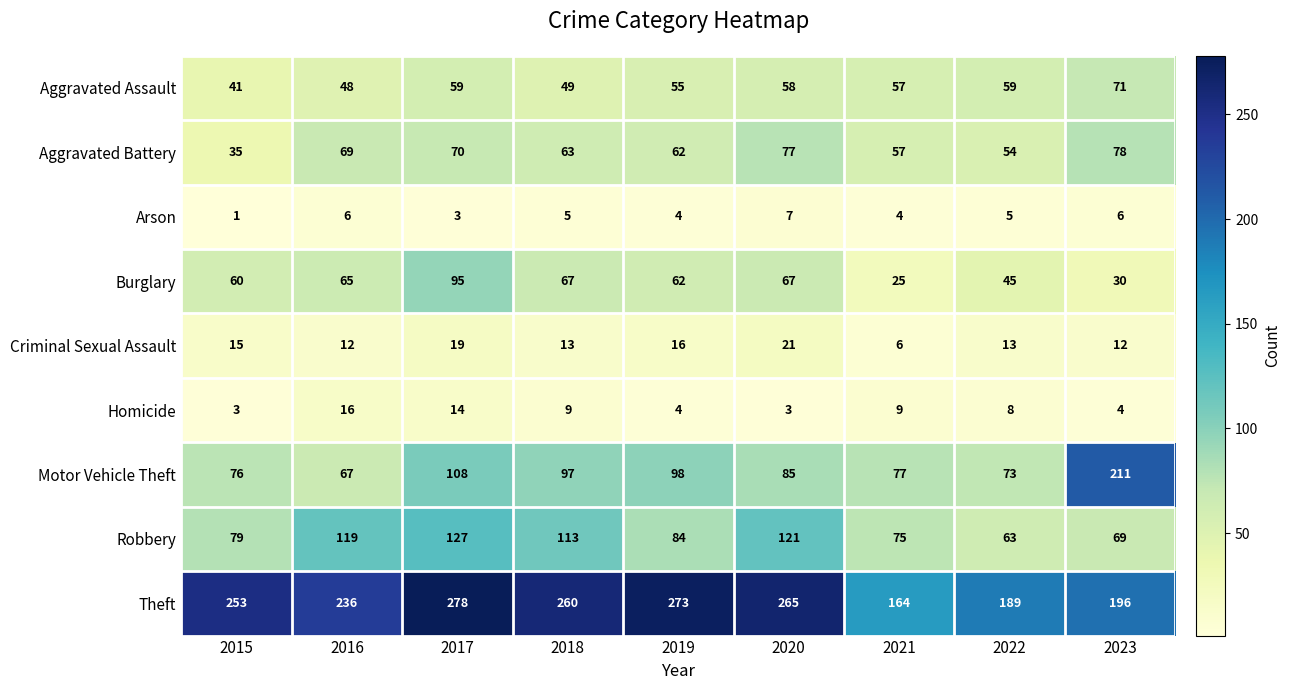

Is it true that Motor Vehicle Theft equals 183 at 2017?

False